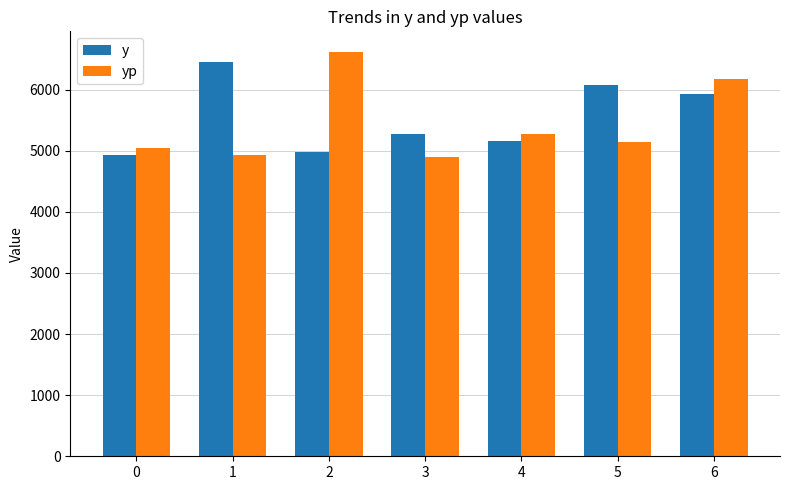

At how many categories does at least one series exceed 5223?

6